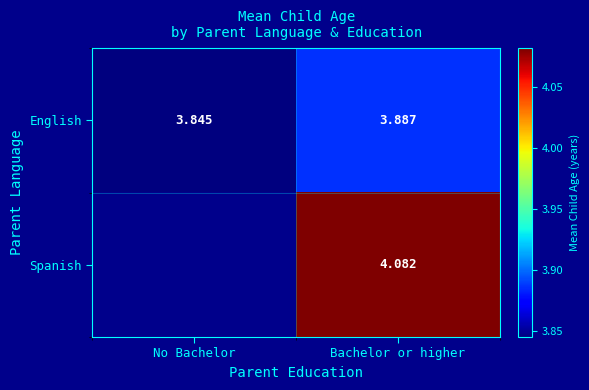

At which label is English closest to 3?

No Bachelor